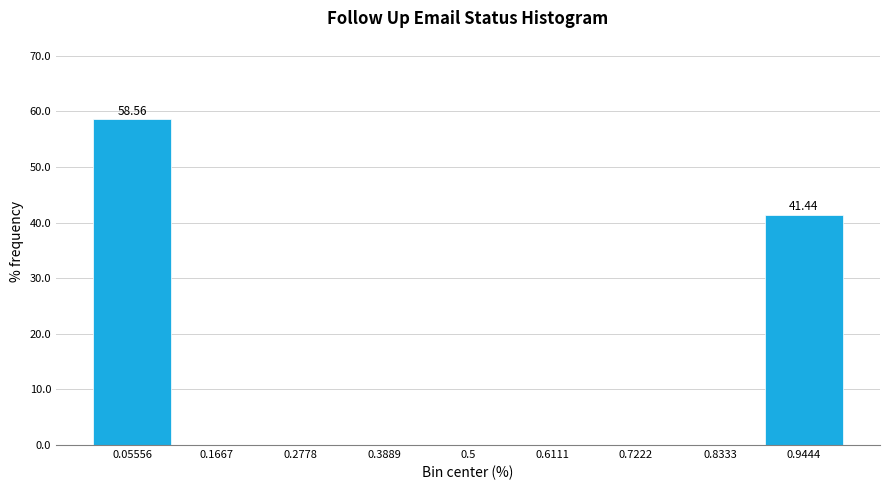

Over which range of the x-axis is the bar tallest?

0.00 to 0.12